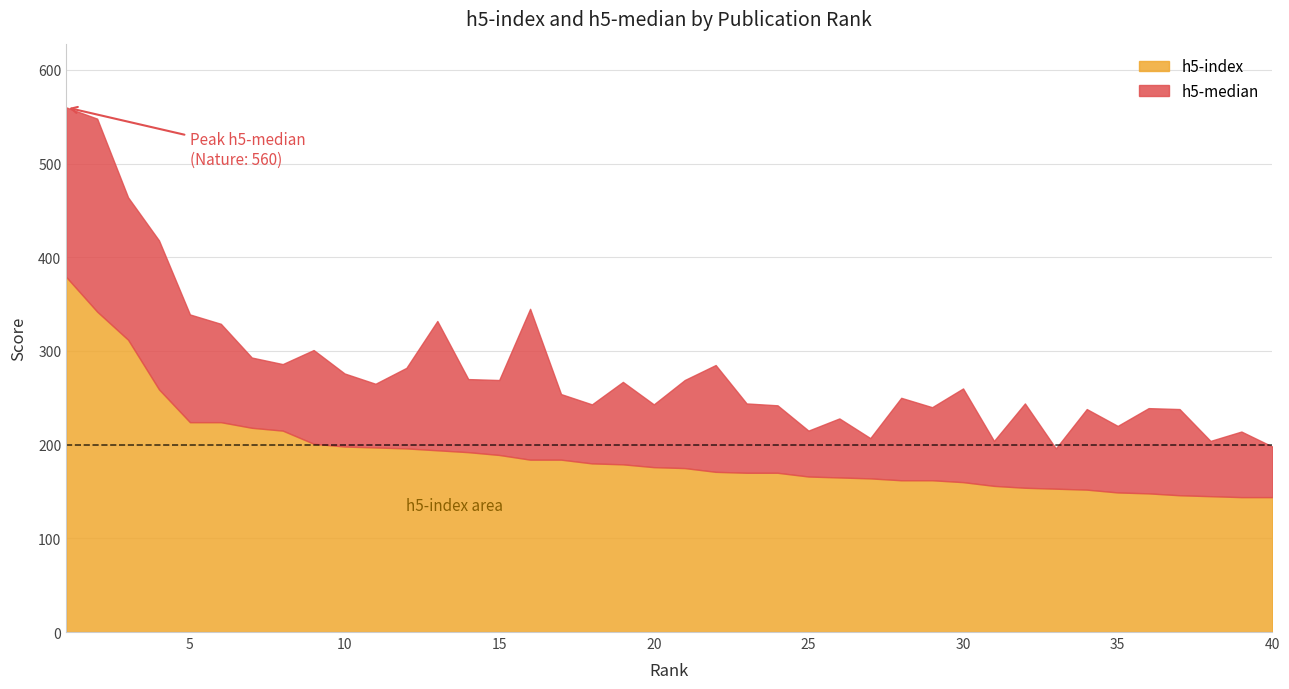

How many series are shown in this chart?

2